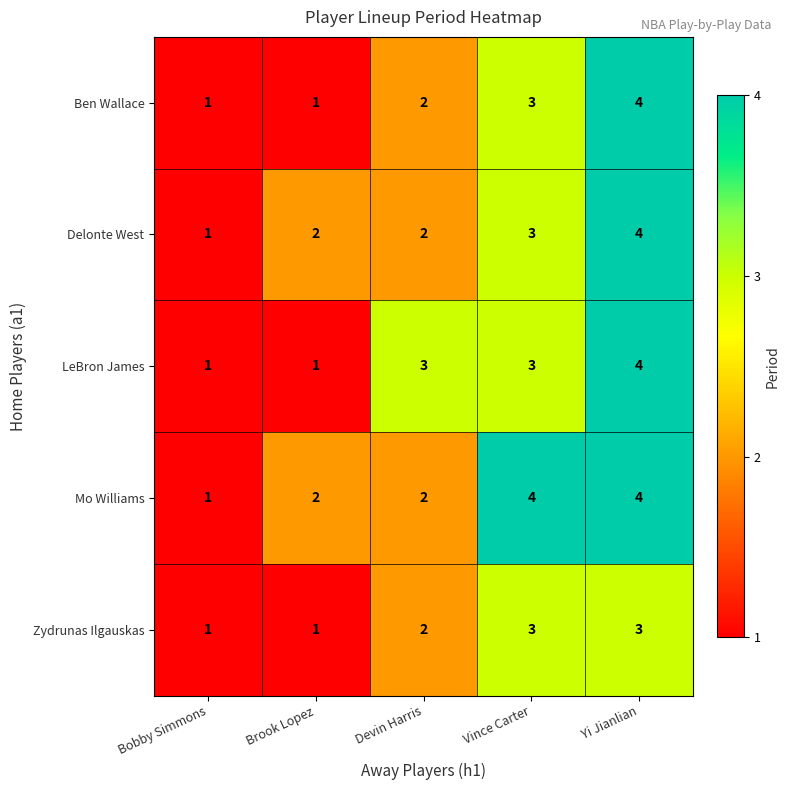

Which series changed the most between Devin Harris and Vince Carter?

Mo Williams